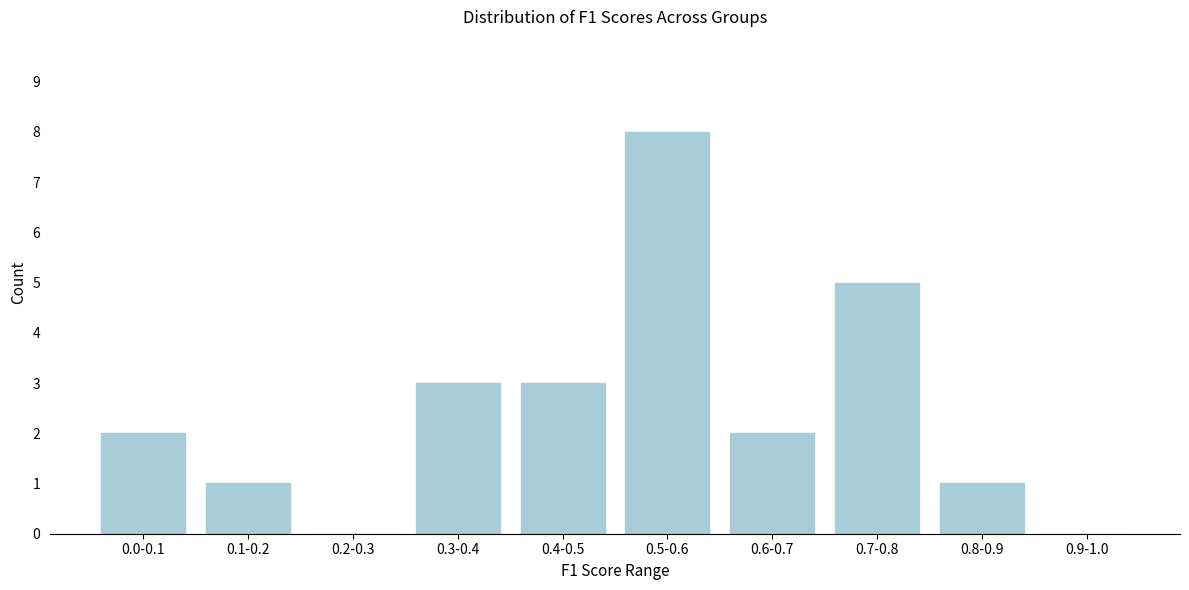

Reading right to left, transcribe all the data shown in this chart.

0.9-1.0=0	0.8-0.9=1	0.7-0.8=5	0.6-0.7=2	0.5-0.6=8	0.4-0.5=3	0.3-0.4=3	0.2-0.3=0	0.1-0.2=1	0.0-0.1=2